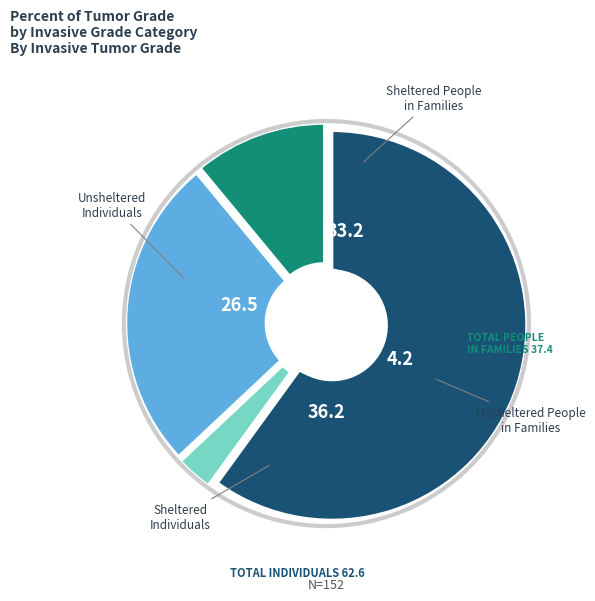

To the nearest percent, what portion does 3 represent?

26%